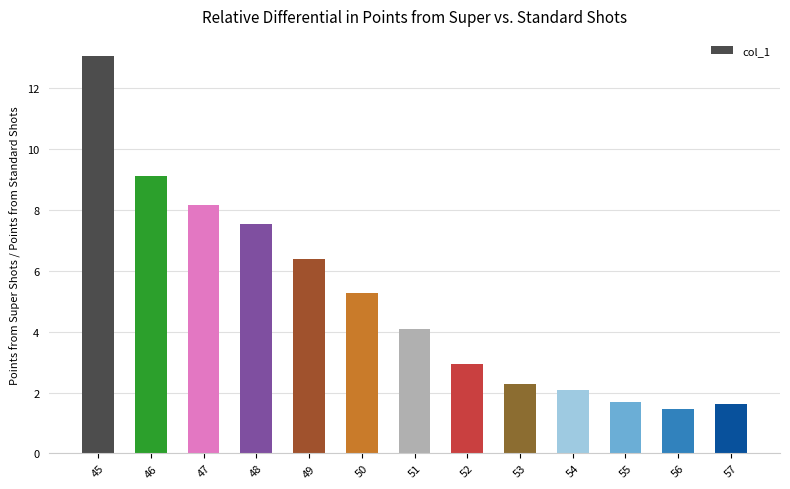

The chart shows a value of 22.9 at 45. True or false?

False